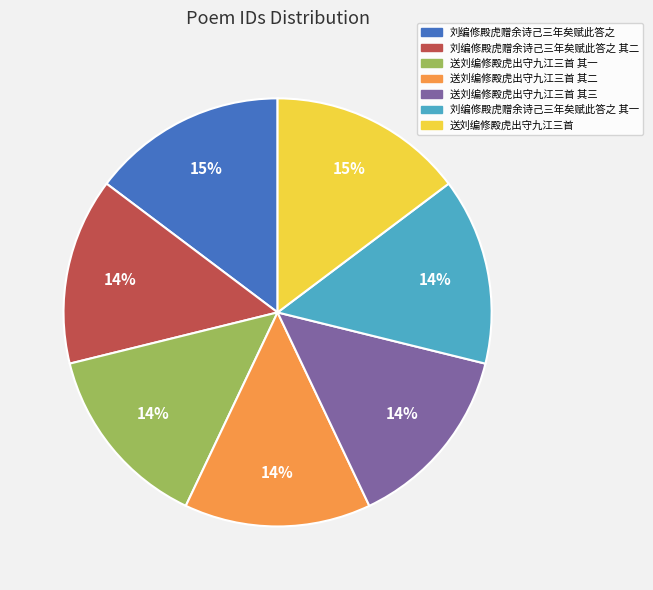

Is there a majority slice in this chart?

No